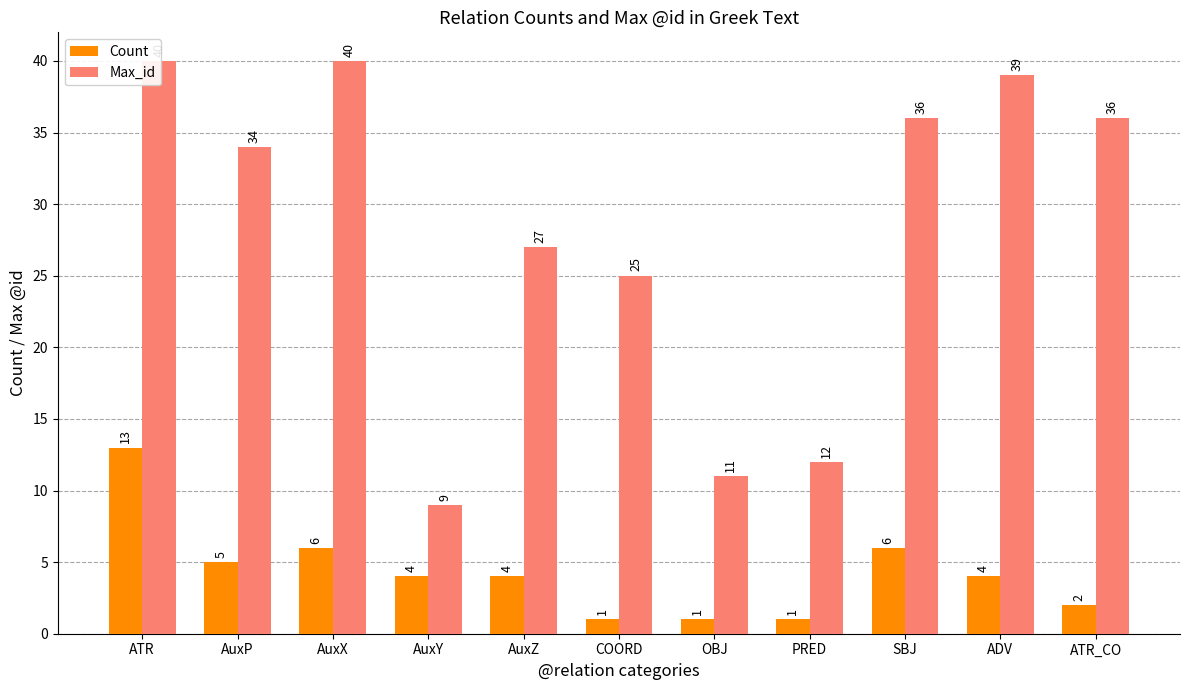

Between AuxP and SBJ, which series saw the biggest shift?

Max_id